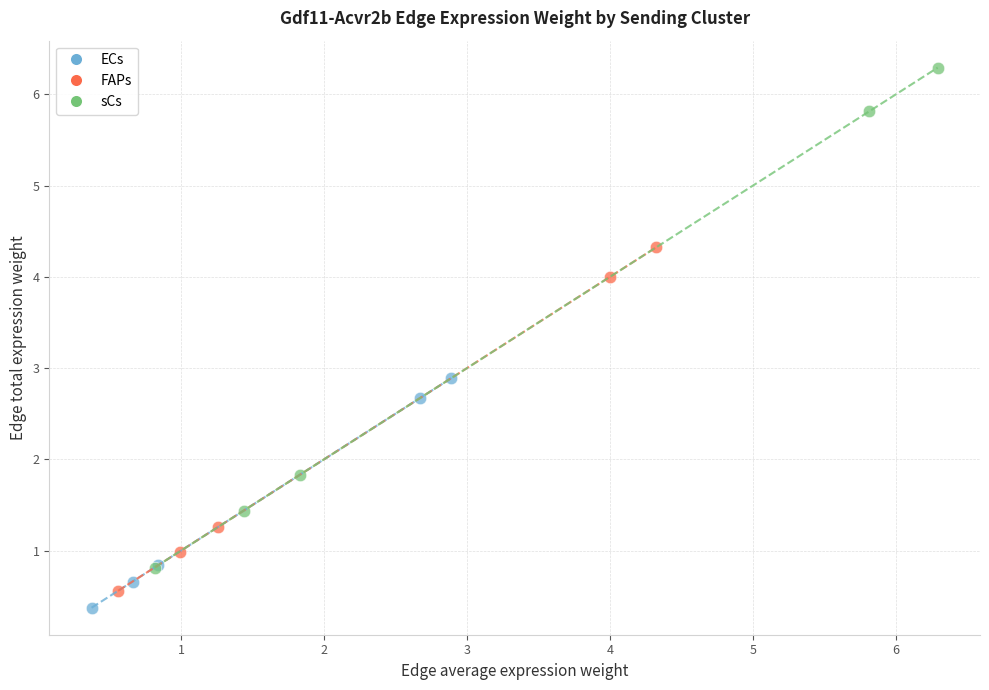

Which series contains the highest Y value?

sCs